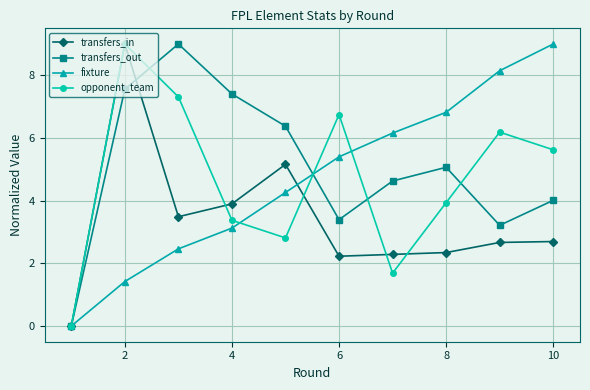

What is the value of the transfers_in point at the 3rd from the left?

3.5